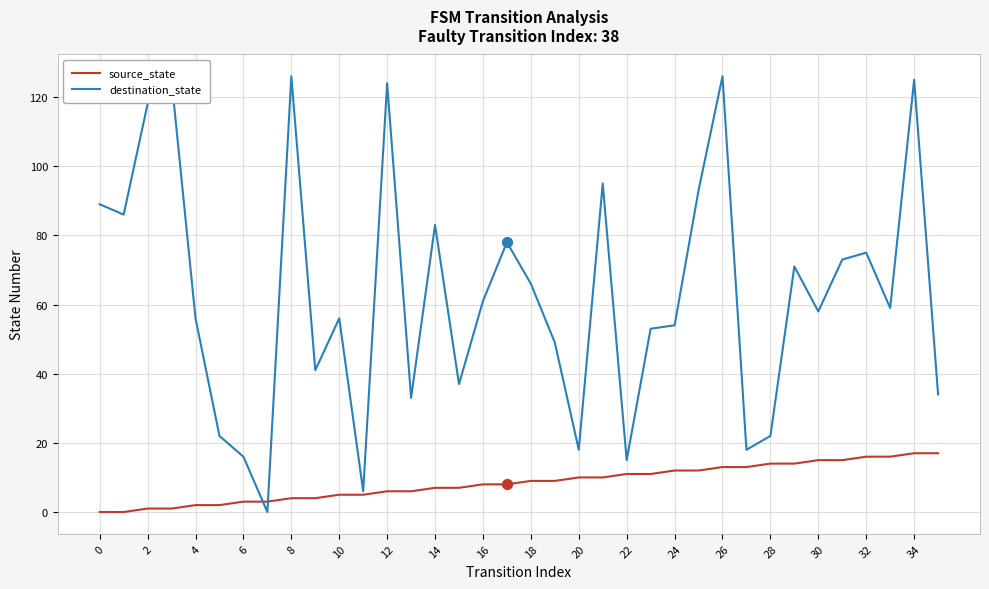

Which series has the largest total across all categories?

destination_state